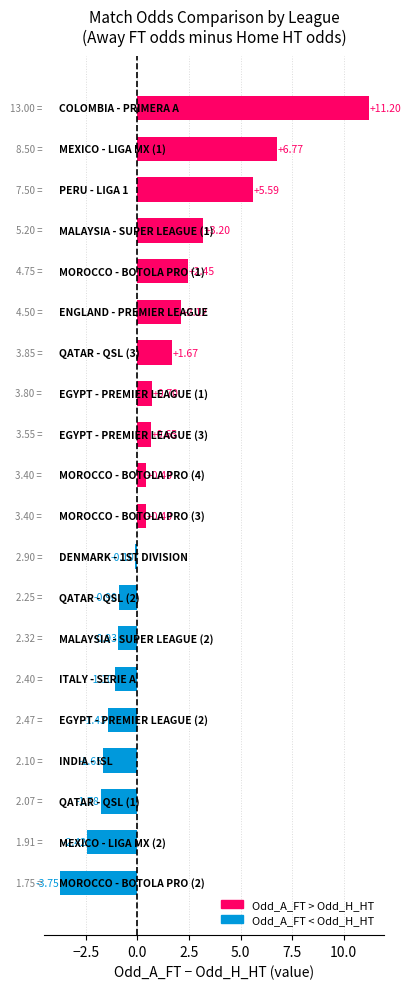

What is the average value?

1.1